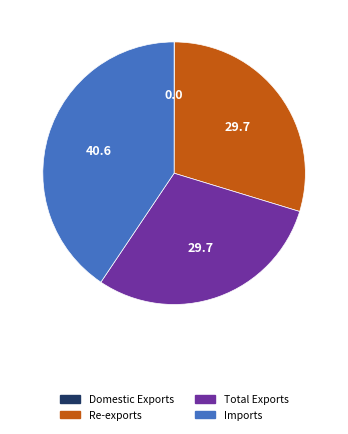

True or false: Total Exports accounts for 21% of the total.

False